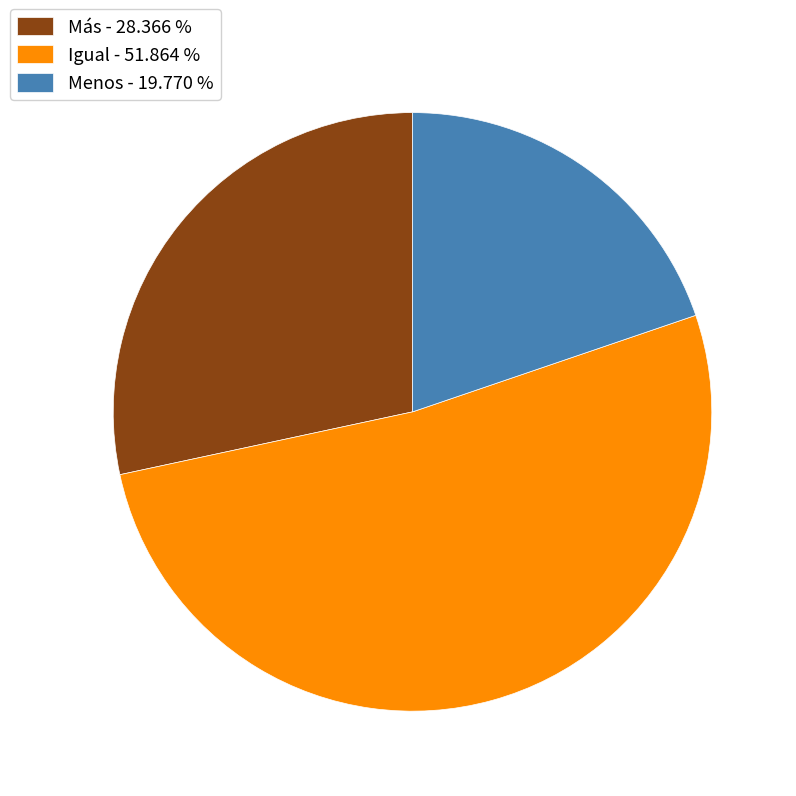

Combined, do Más - 28.366 % and Menos - 19.770 % account for over 50%?

No